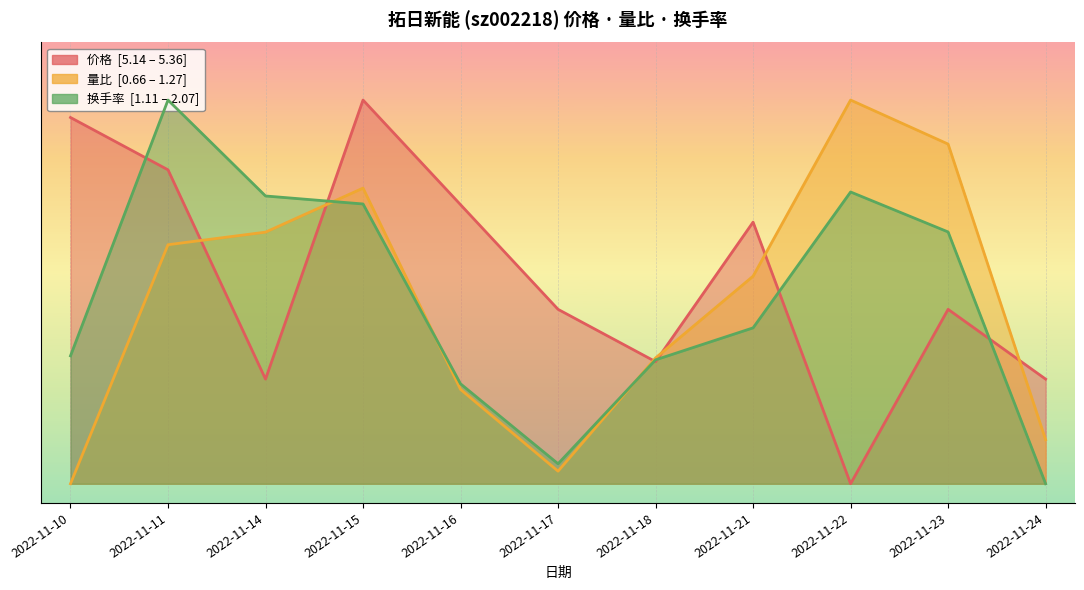

Where do 价格 and 量比 first cross each other?

2022-11-11 and 2022-11-14